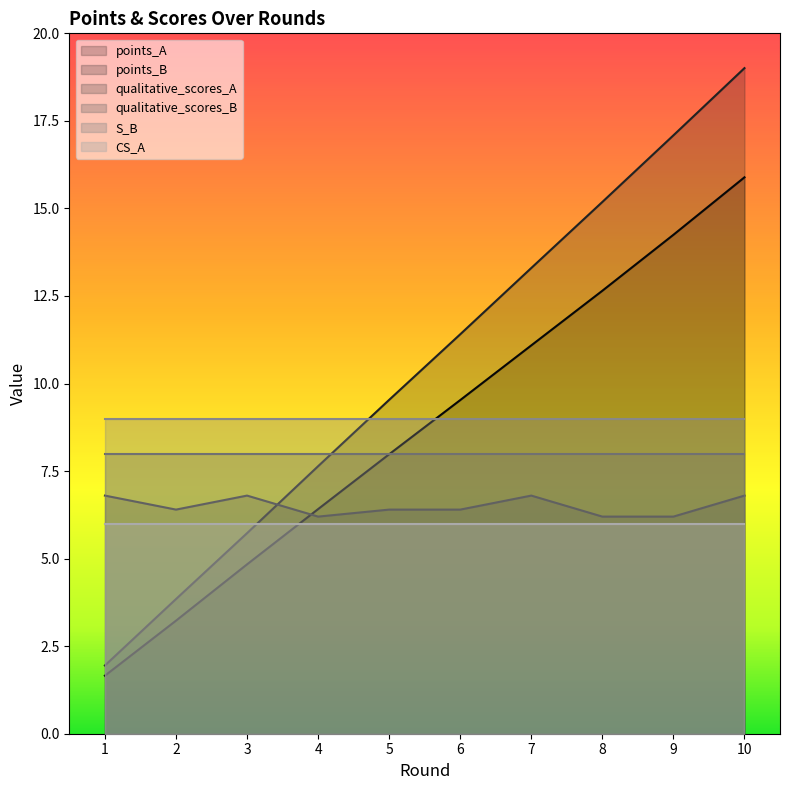

At how many categories does at least one series exceed 10?

5